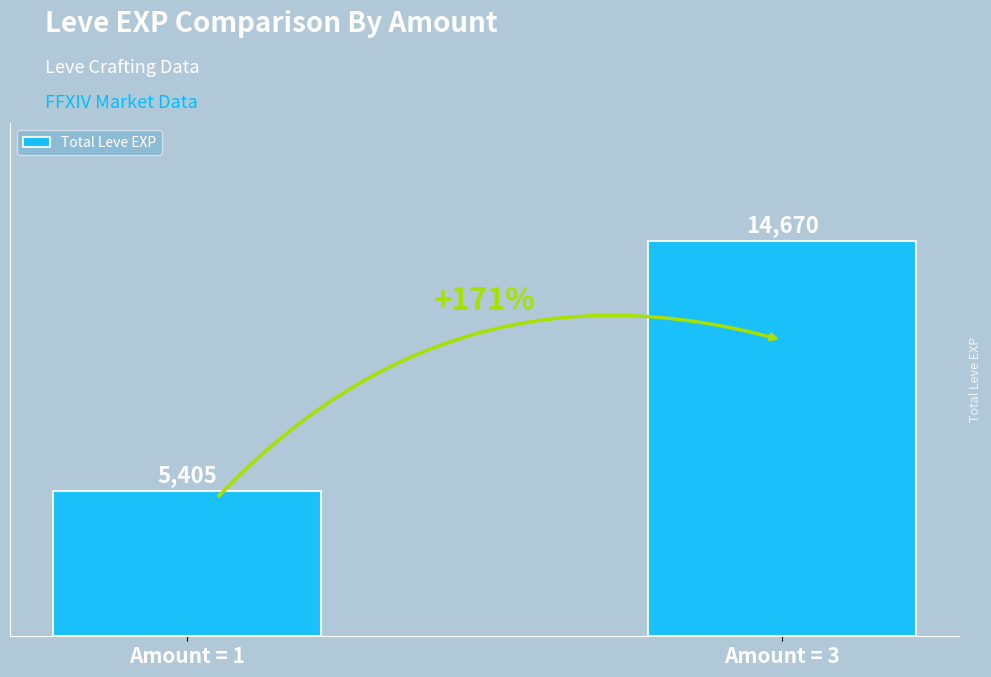

At which label is the value closest to 10037?

Amount = 1